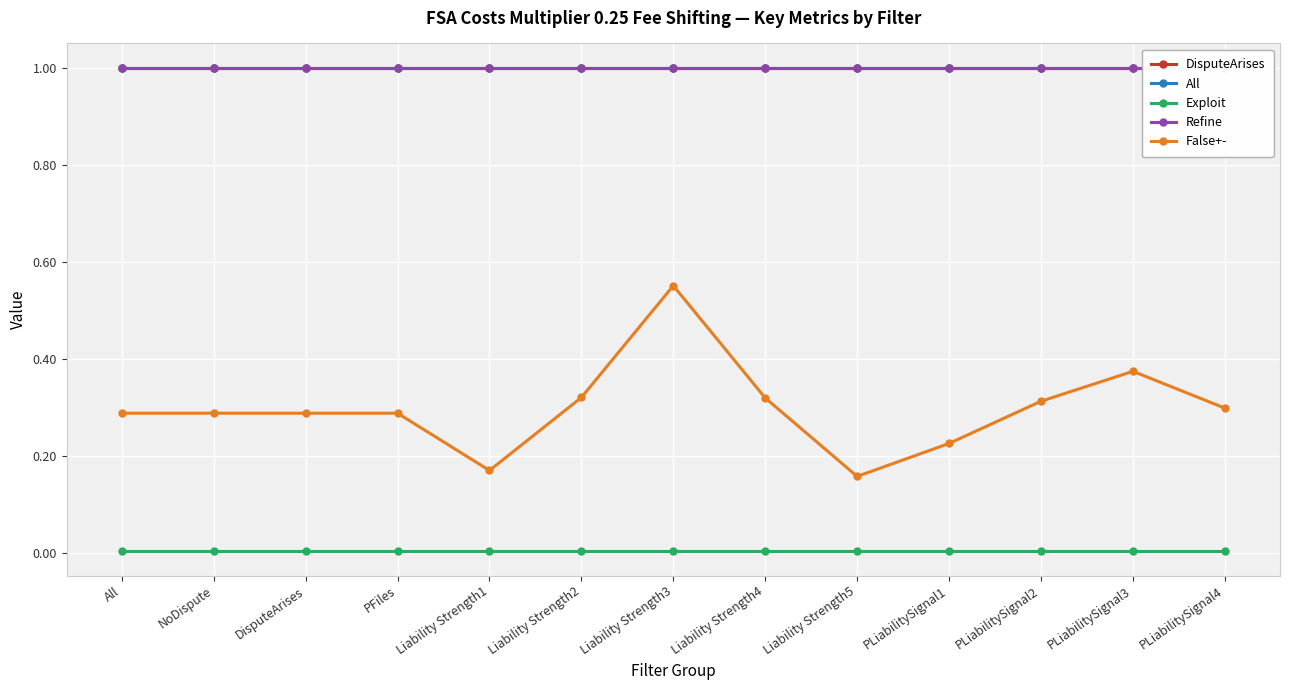

The All series shows 0.5 at NoDispute. True or false?

False